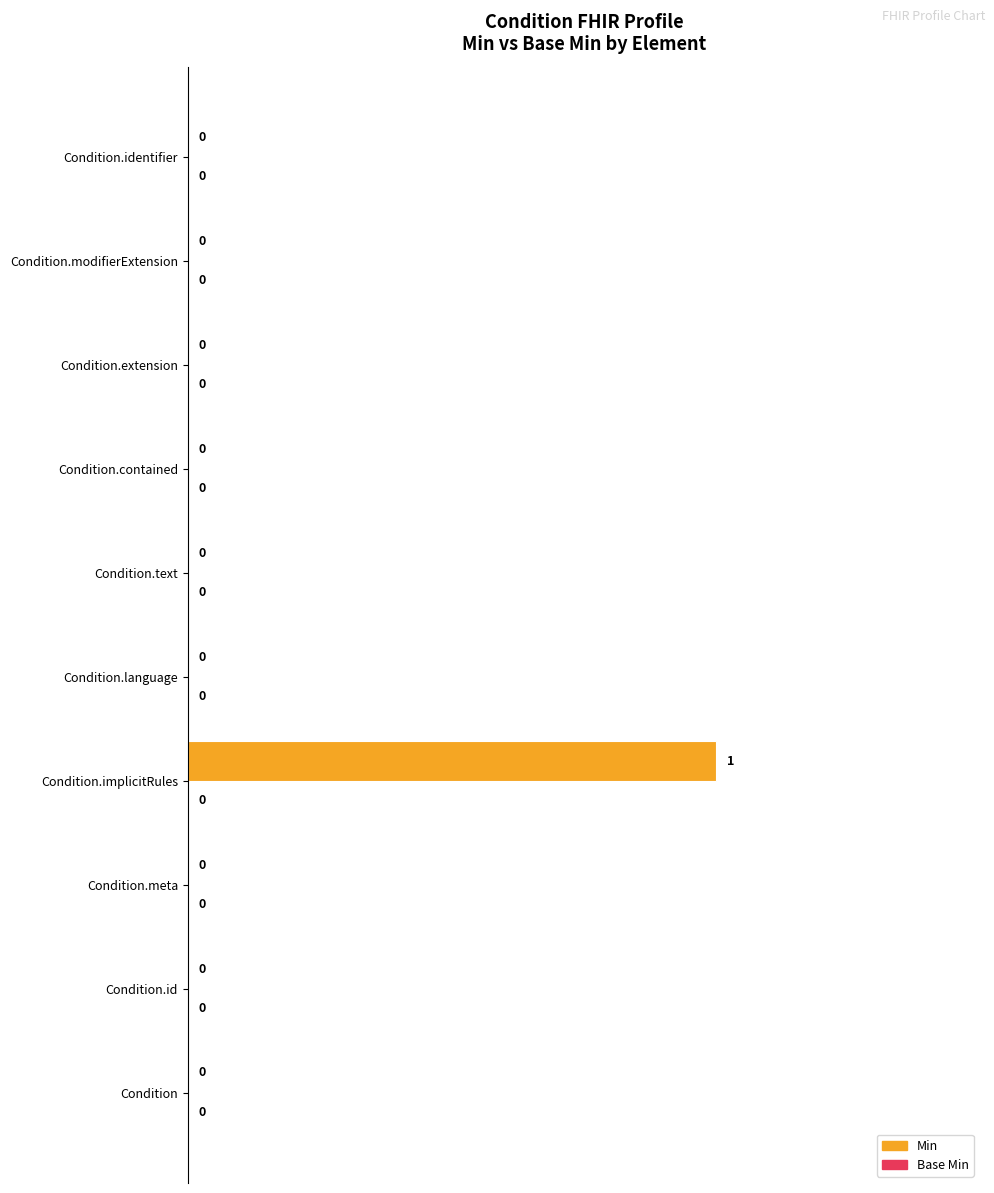

What is the greatest value displayed?

1